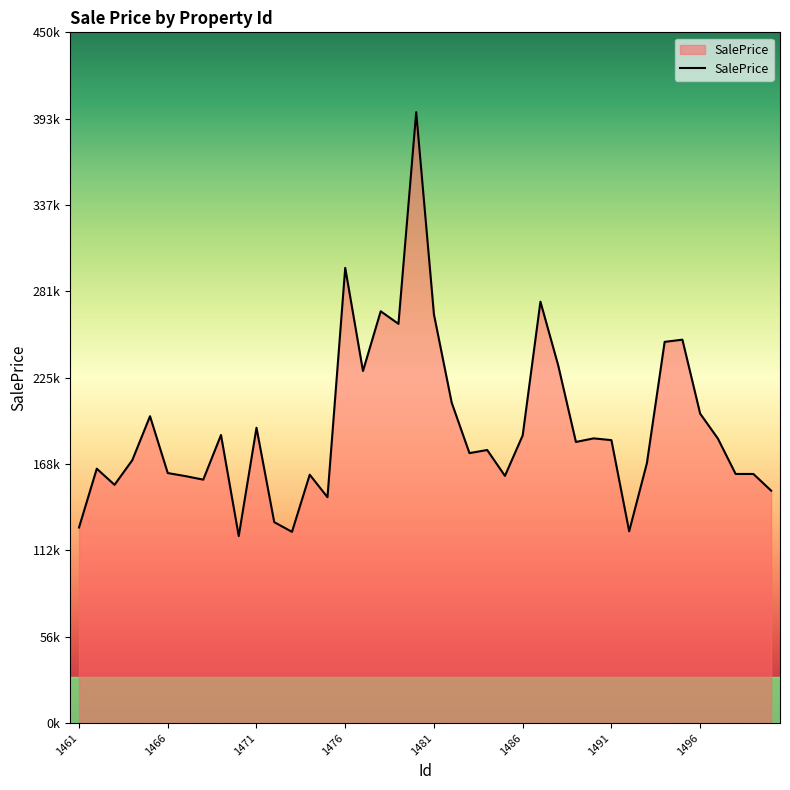

Is this an area chart (filled region under the line)?

Yes